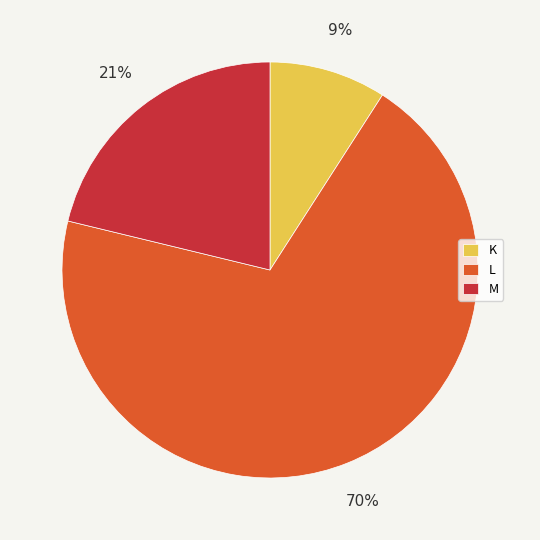

To the nearest percent, what is the difference between the L and K slice percentages?

61%